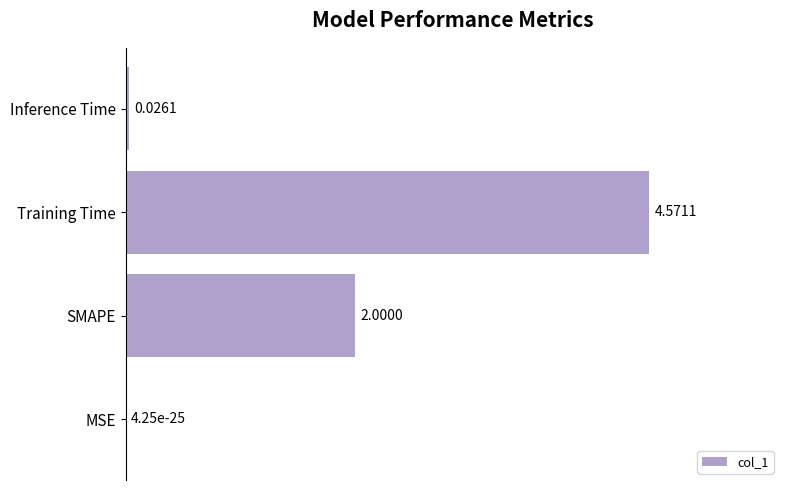

What is the sum of the values at Inference Time and SMAPE?

2.0